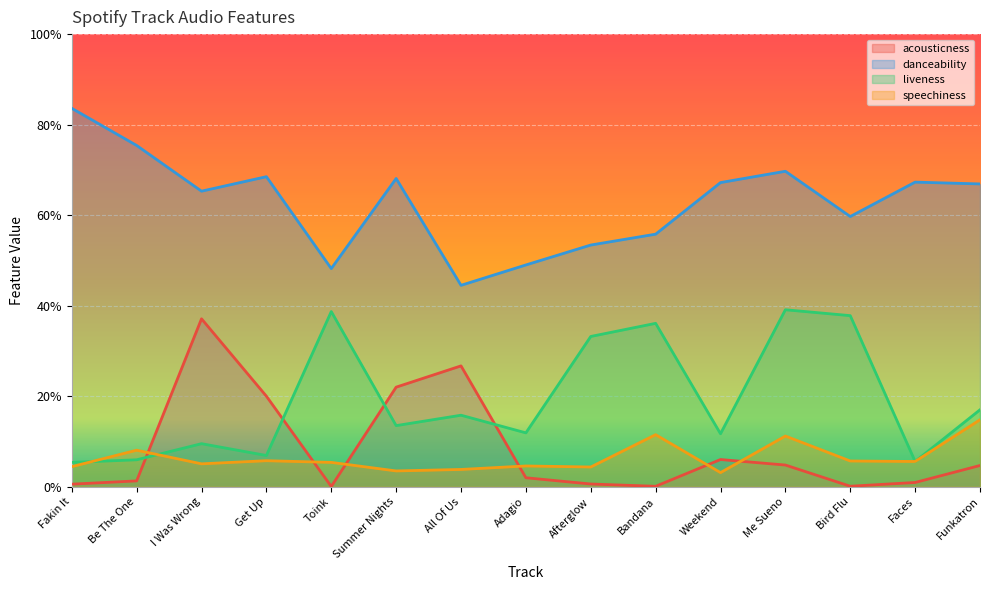

How many lines are shown in the chart?

4